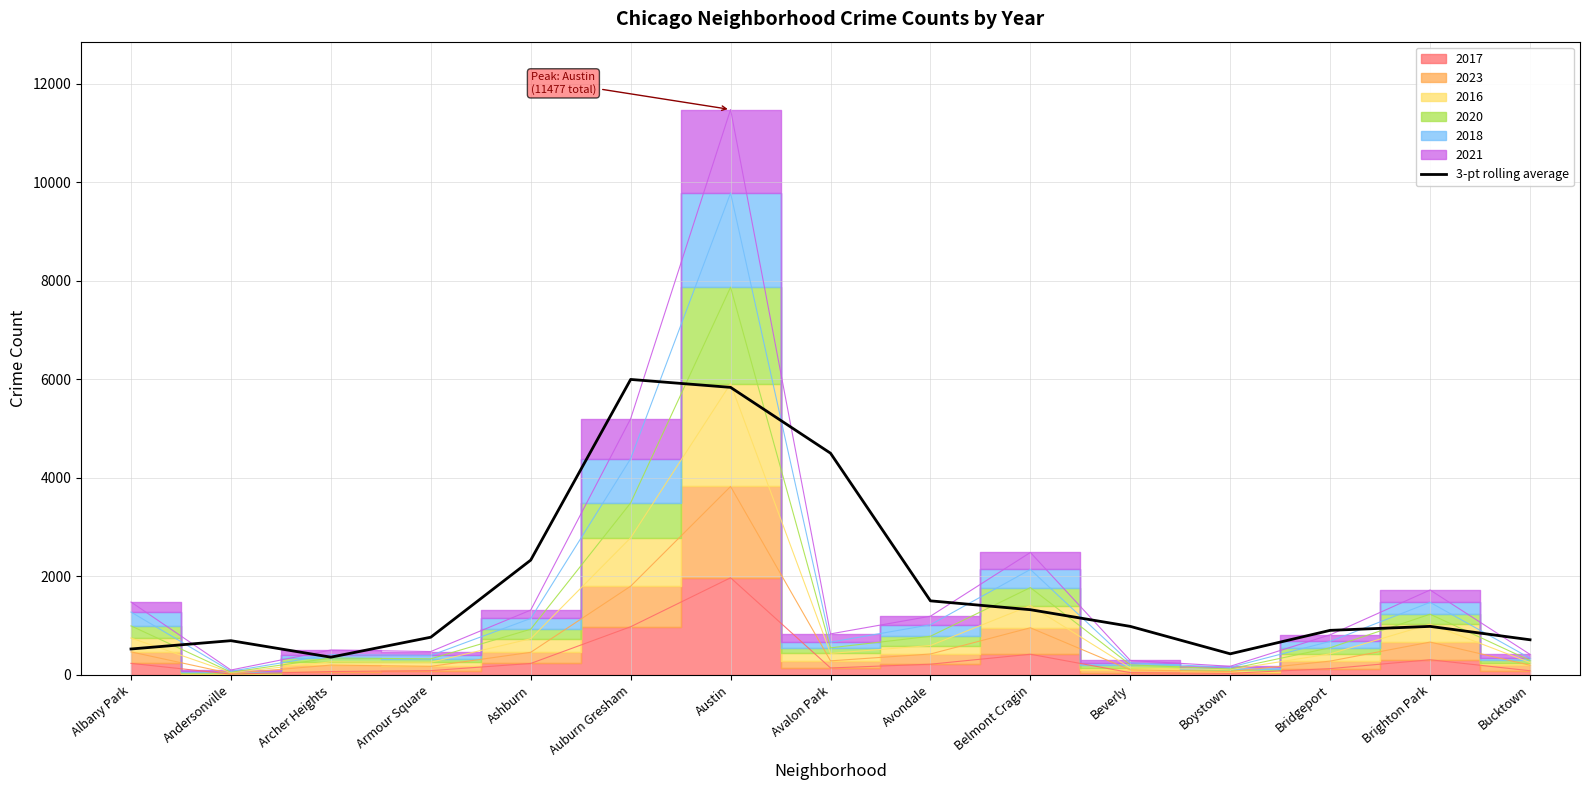

What position from the right is Austin?

9